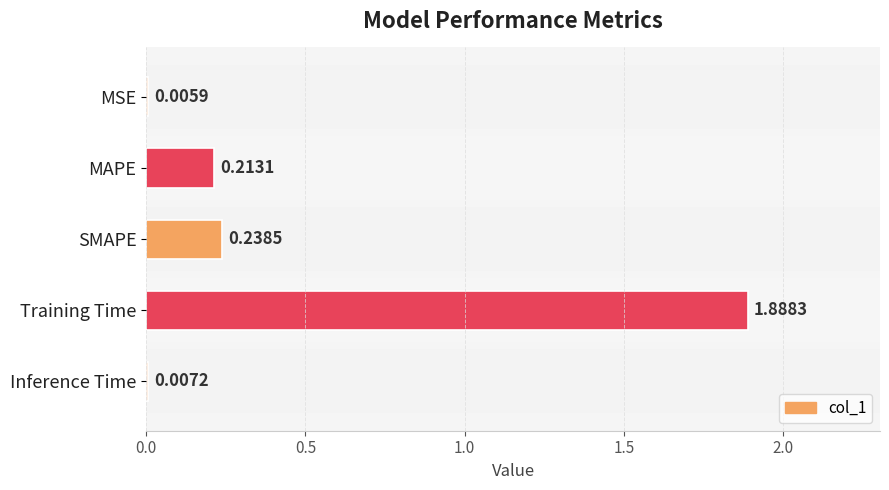

What is the sum of the values at Training Time and SMAPE?

2.1